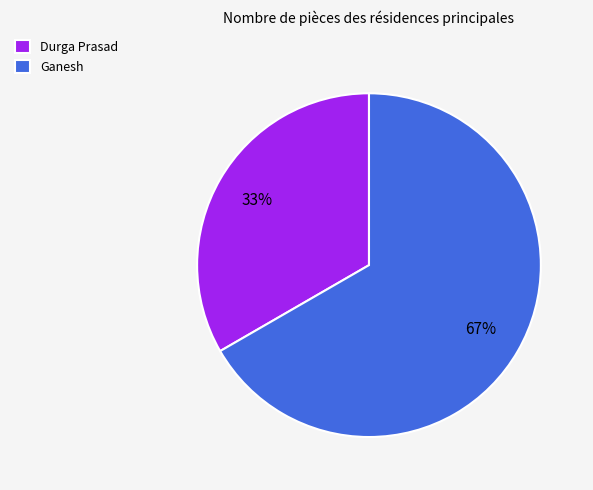

Which slice is the smallest?

Durga Prasad